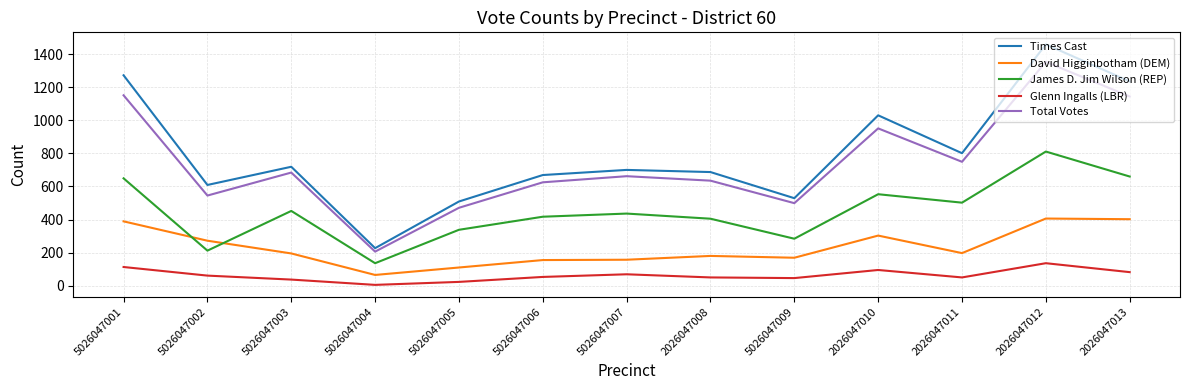

At 2026047008, list the series in order from smallest to largest.

Glenn Ingalls (LBR), David Higginbotham (DEM), James D. Jim Wilson (REP), Total Votes, Times Cast